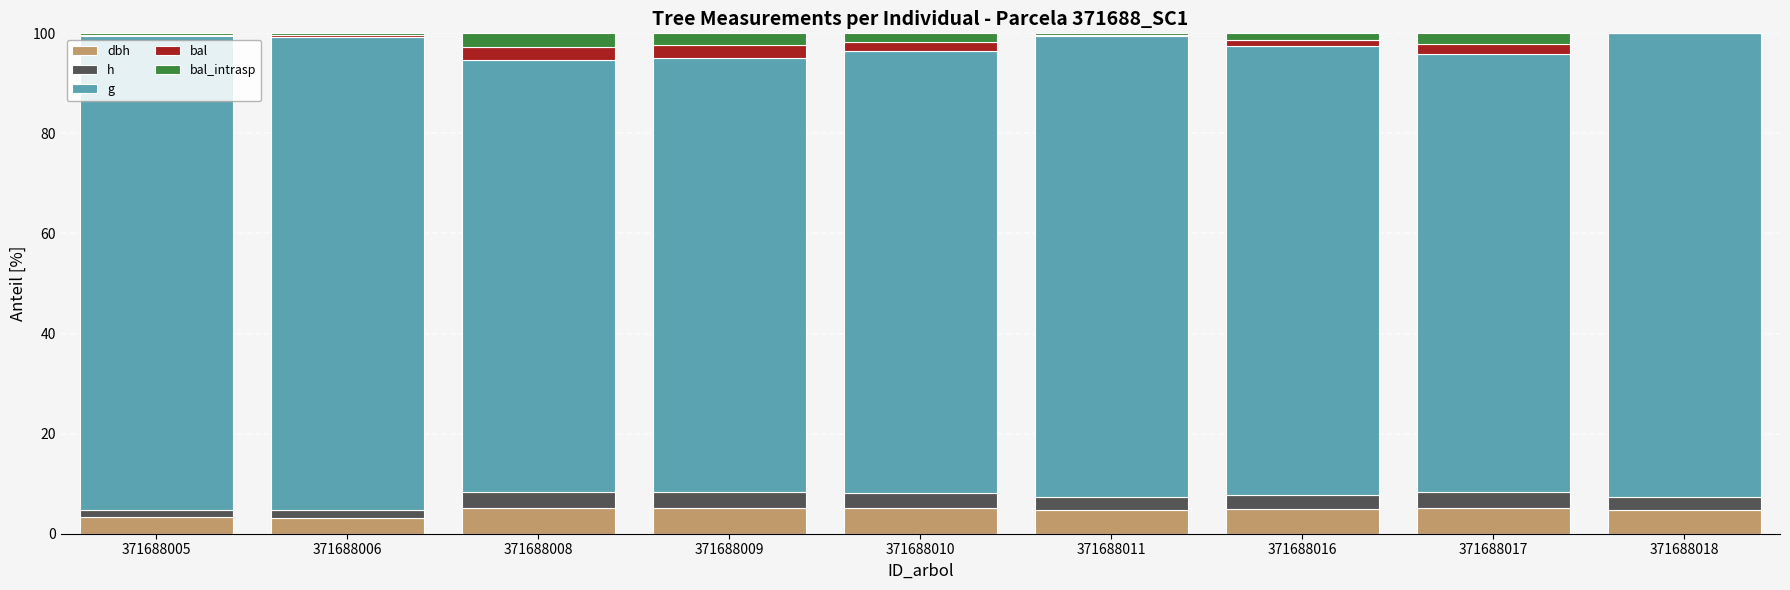

What are all the series names shown in the legend?

dbh, h, g, bal, bal_intrasp